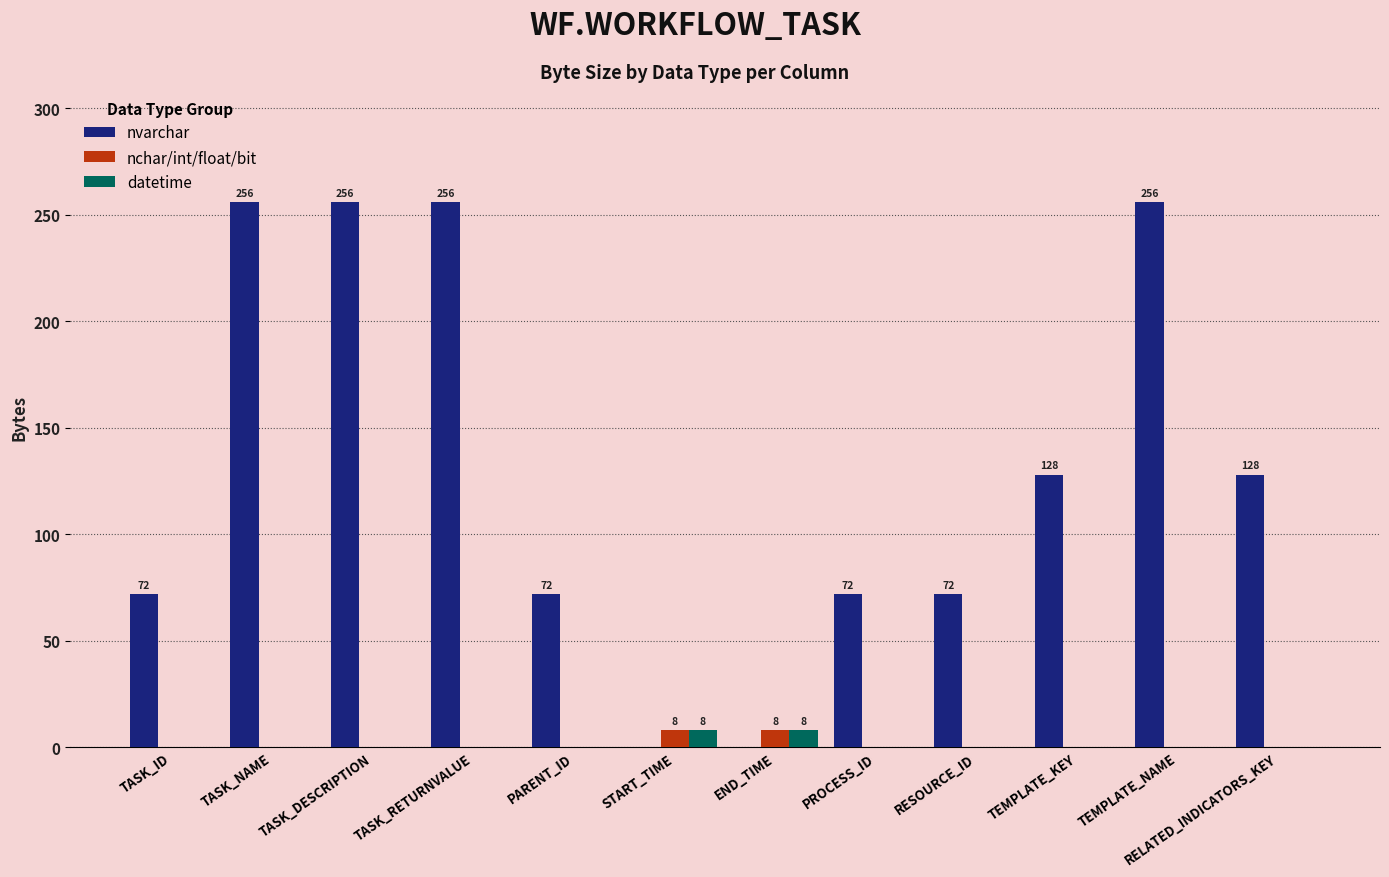

How many groups of bars are there?

12